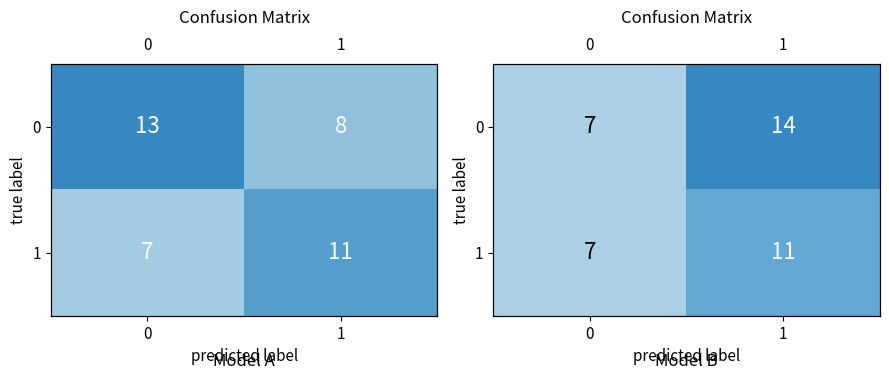

How many data points in 1 are less than 11?

1